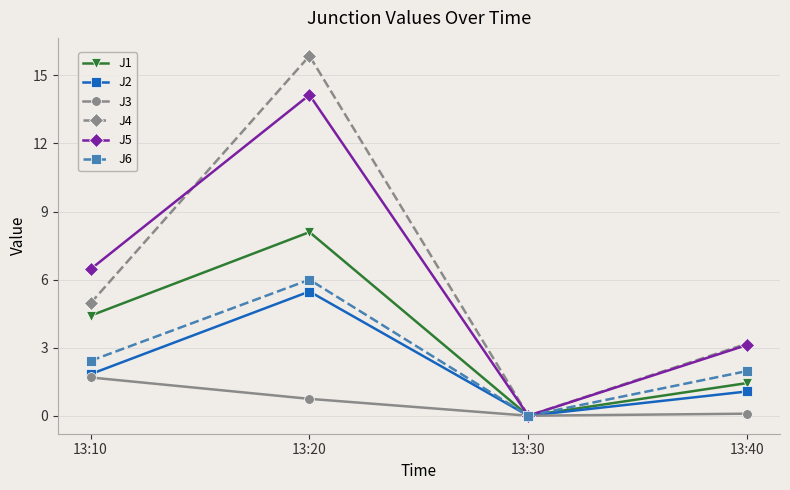

What is the value of the J4 point at the 4th from the left?

3.2